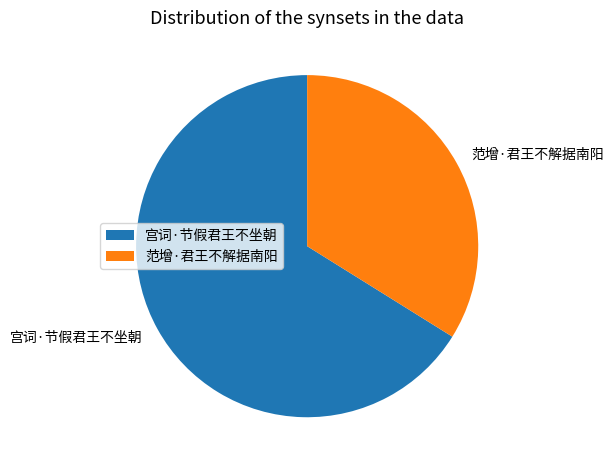

What is the smallest slice in the pie chart?

范增·君王不解据南阳